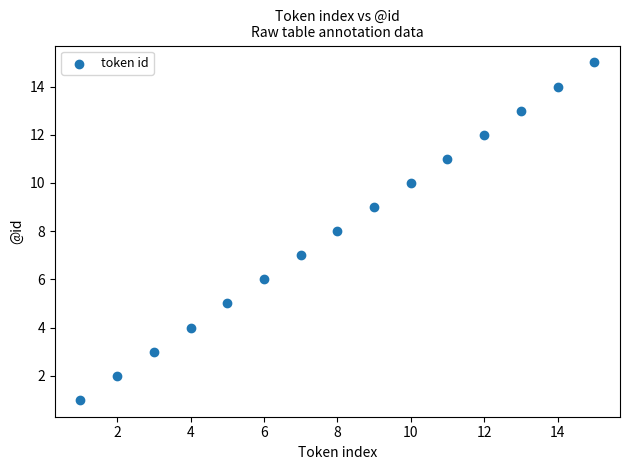

What is the range of Y values (max minus min)?

14